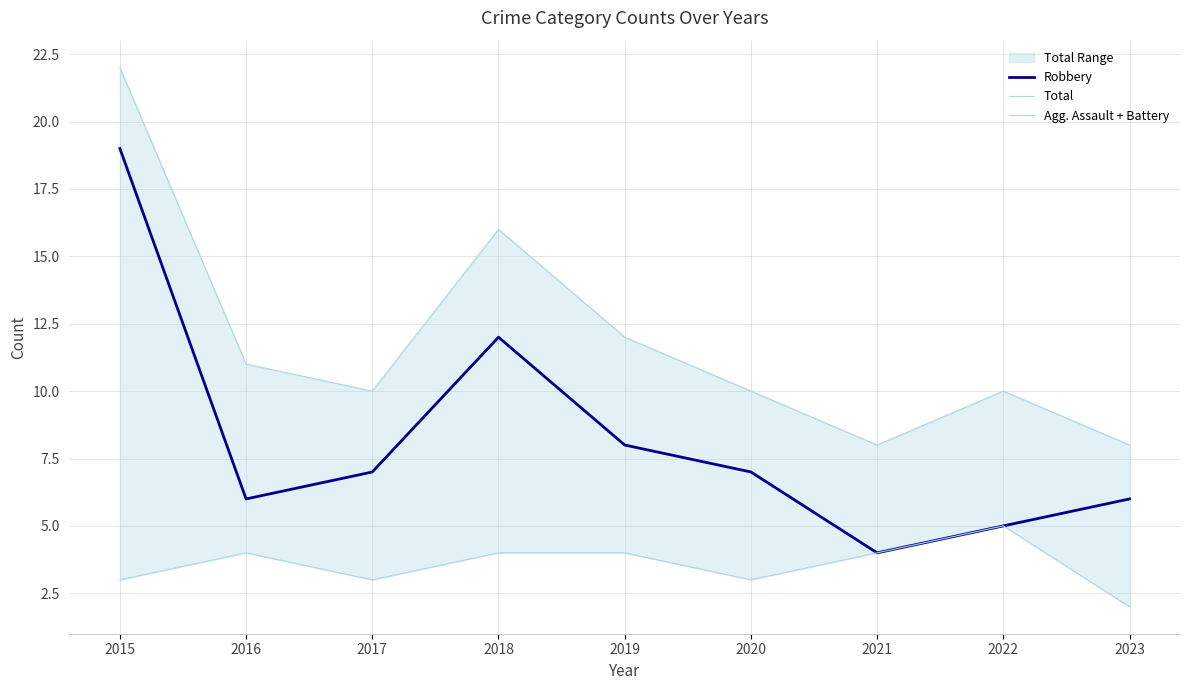

Which category has the highest value in the Agg. Assault + Battery series?

2022